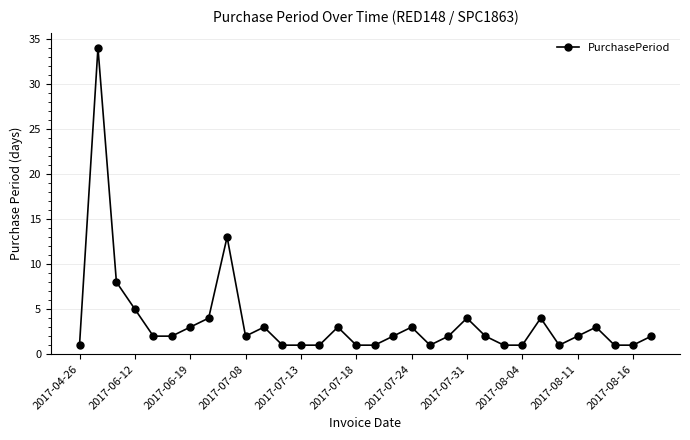

What is the difference between the second highest and minimum values?

12